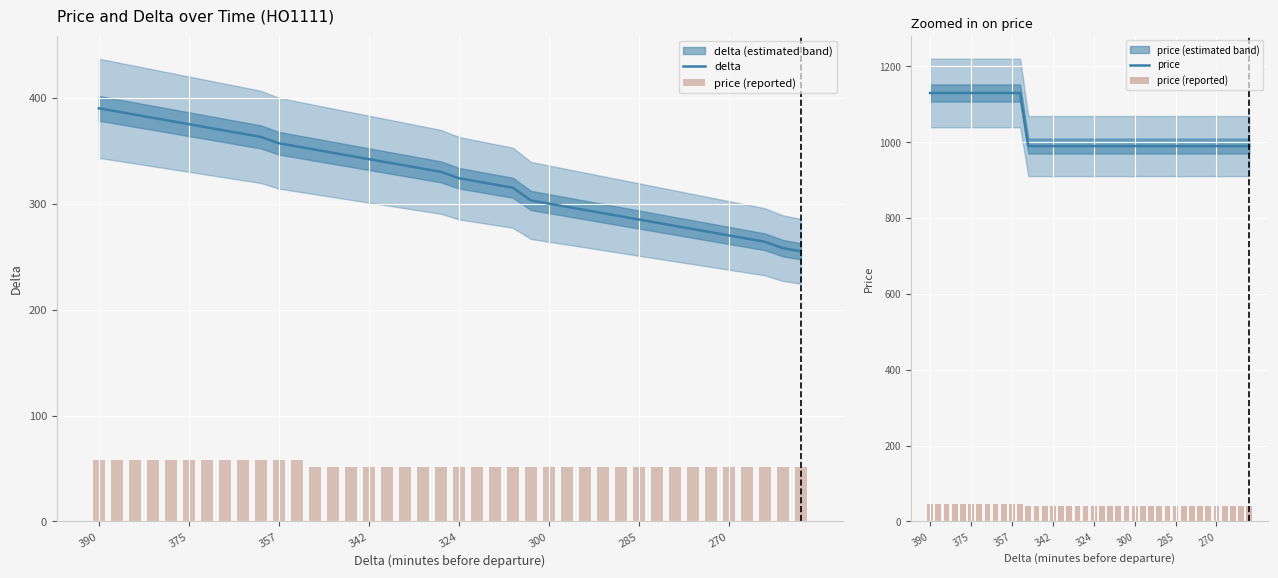

What is the average value of the price series?

1032